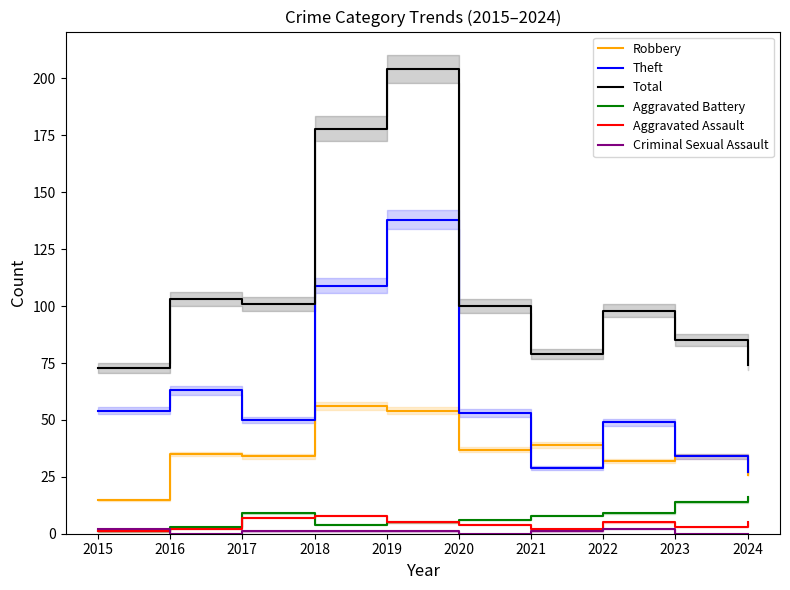

What is the greatest value displayed?

204